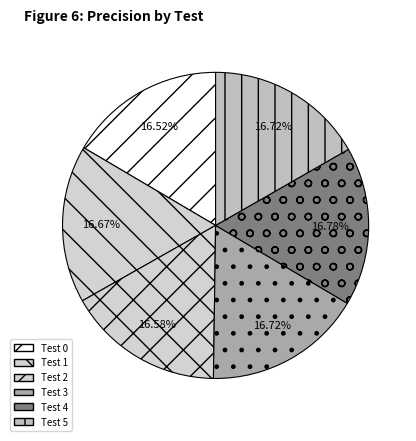

How many segments does this pie chart have?

6